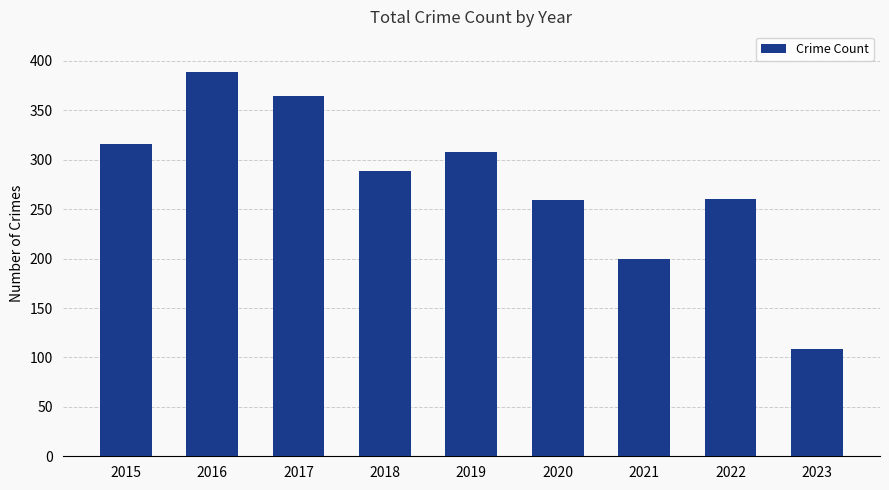

Which label corresponds to the smallest value in the chart?

2023